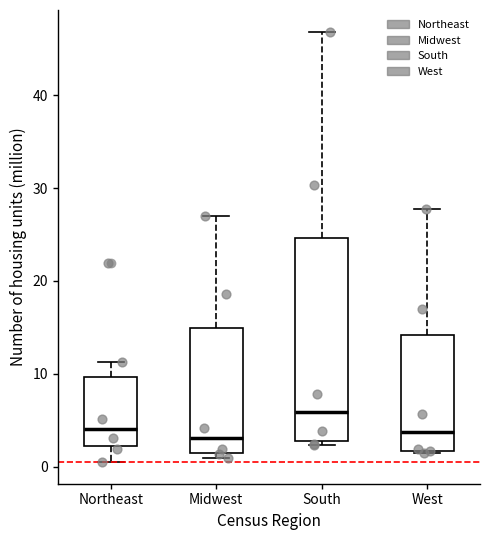

Reading left to right, transcribe this box plot: for each box, give where its median line is, the range the box spans, and where its two whiskers end, as read against the y-axis. The values are not printed on the chart, so give them approximately, as read against the axis.

Northeast: median 4, box 2 to 10, whiskers 1 to 11
Midwest: median 3, box 1 to 15, whiskers 1 (just below the box's lower edge) to 27
South: median 6, box 3 to 25, whiskers 2 to 47
West: median 4, box 2 to 14, whiskers 1 to 28